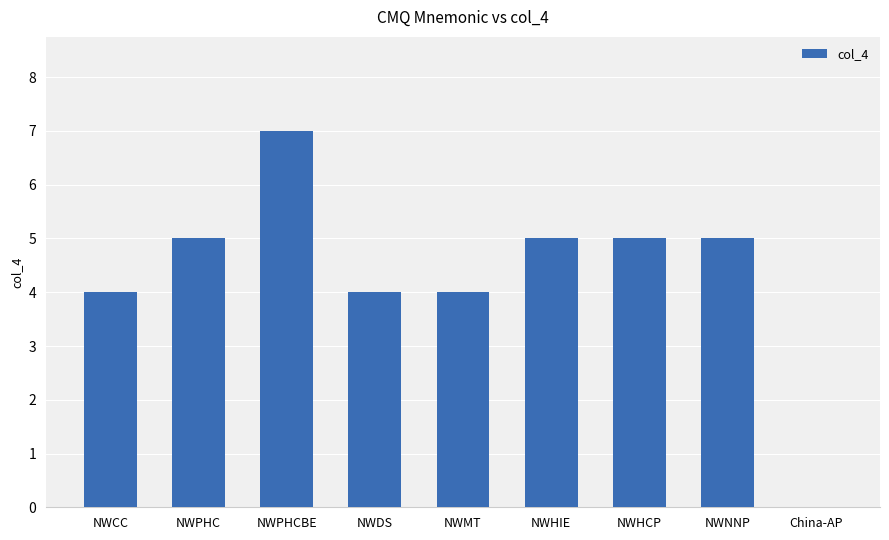

What is the sum of all values?

39